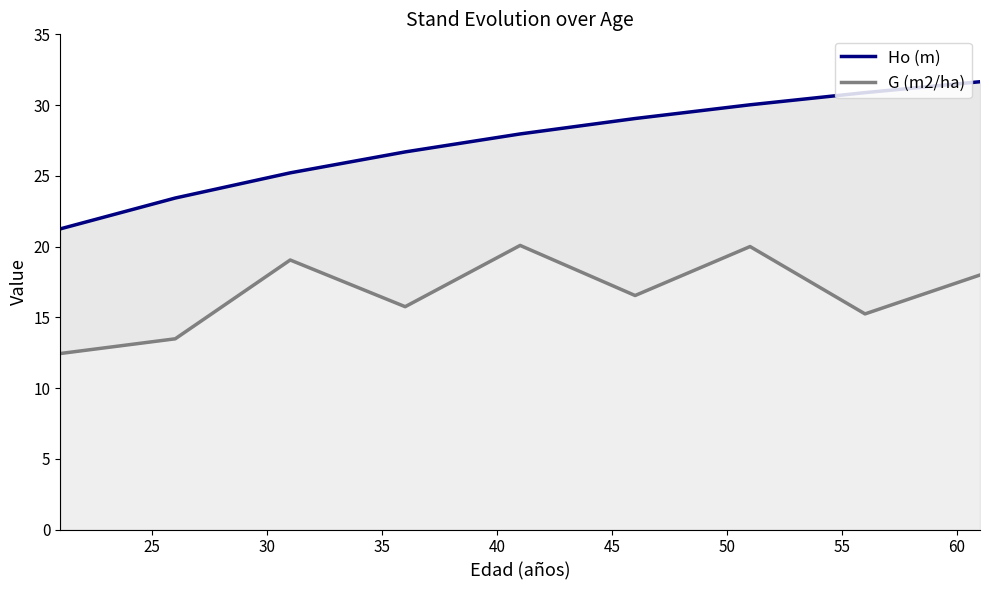

What is the sum of all Ho (m) values?

246.1